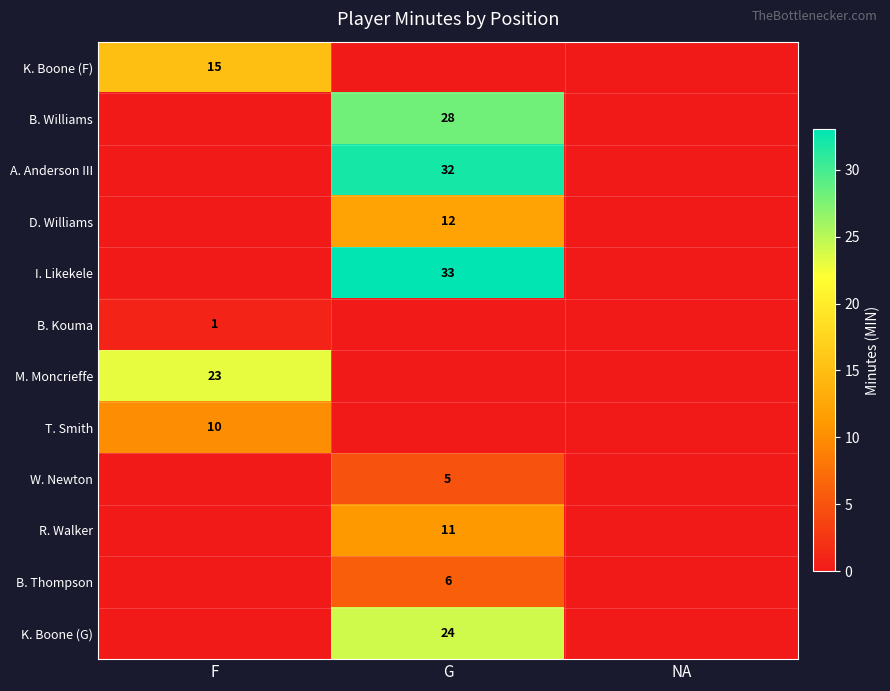

At how many categories does at least one series exceed 20?

2